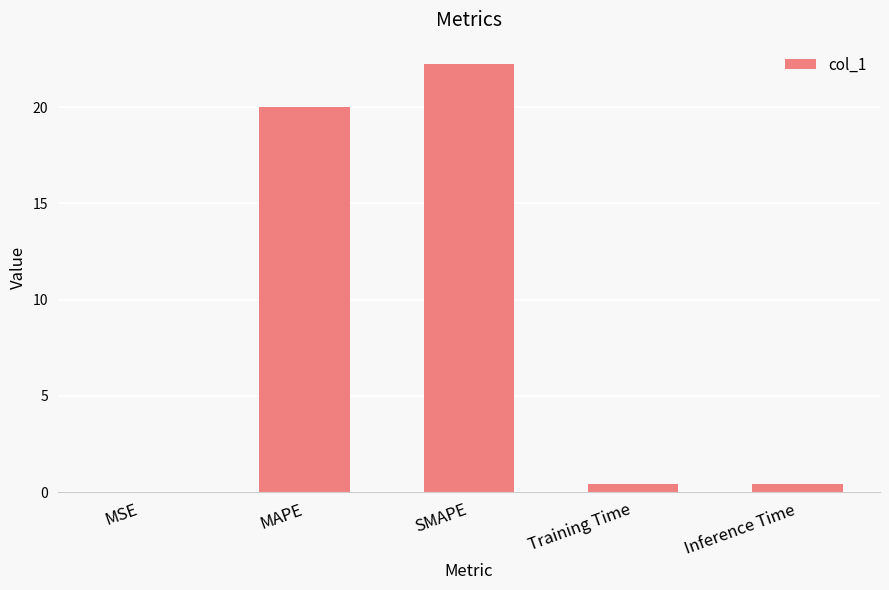

Is it true that the value at SMAPE is 14.9?

False